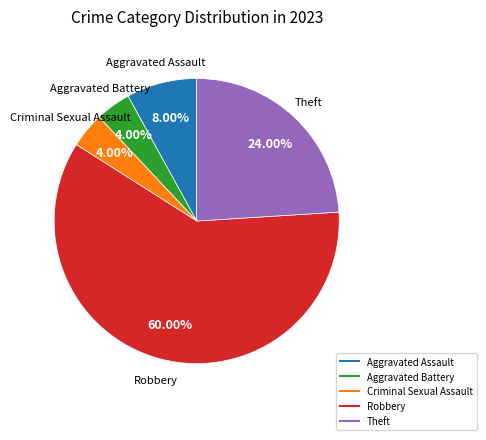

To the nearest percent, what is the average slice percentage?

20%